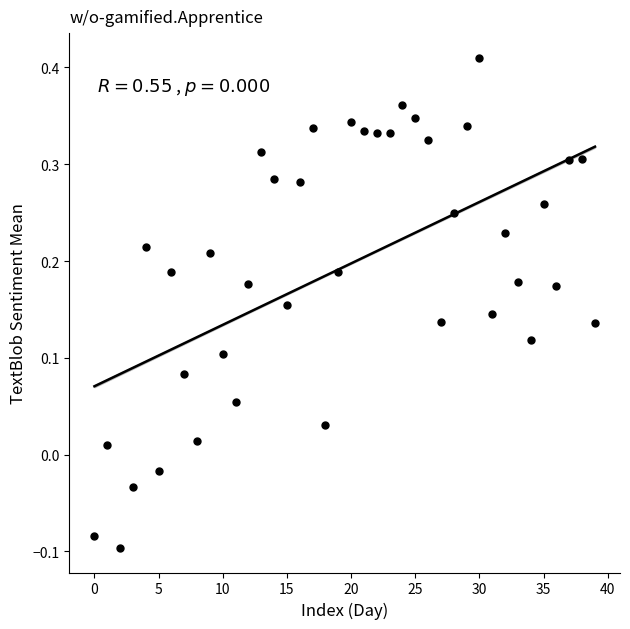

What is the range of Y values (max minus min)?

0.5